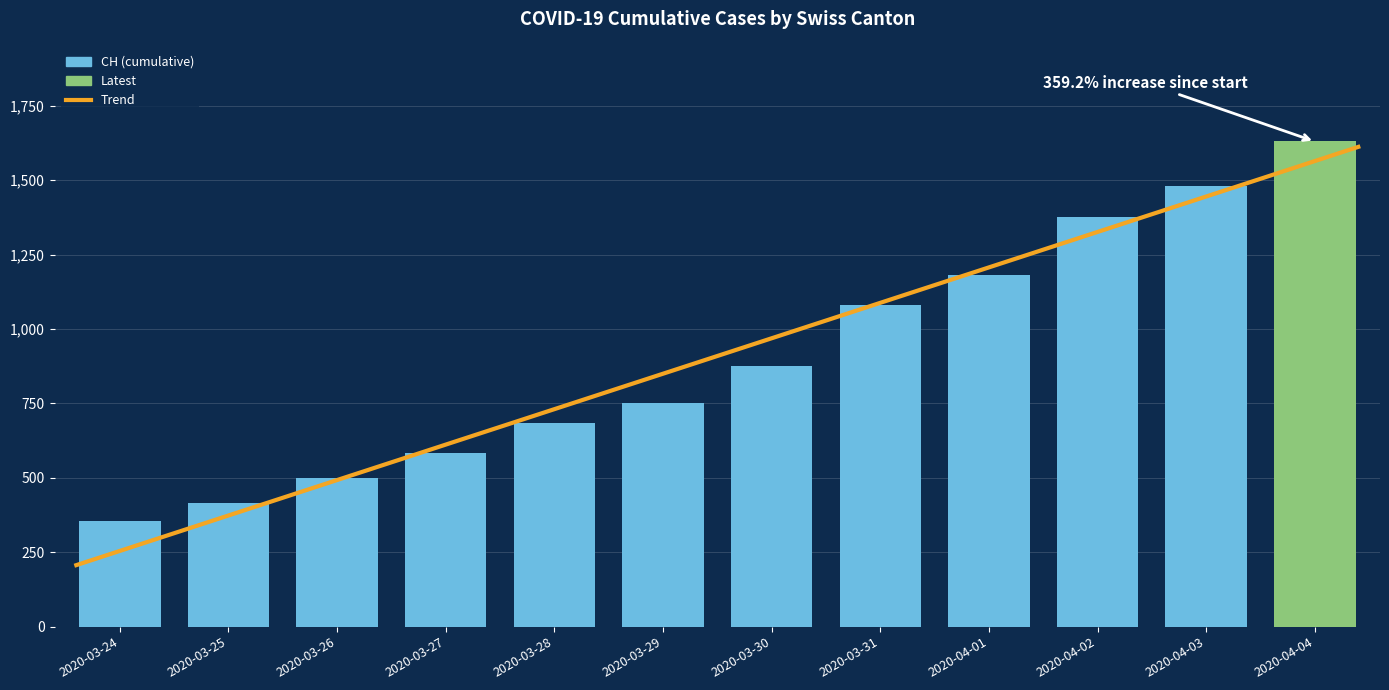

What is the total value across all series at 2020-03-25?

805